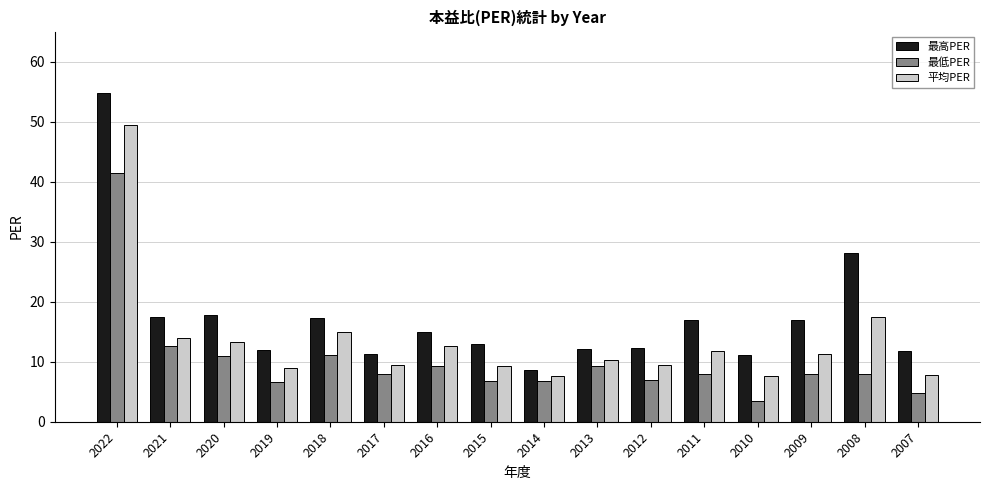

Rank the series at 2010 from lowest to highest value.

最低PER, 平均PER, 最高PER